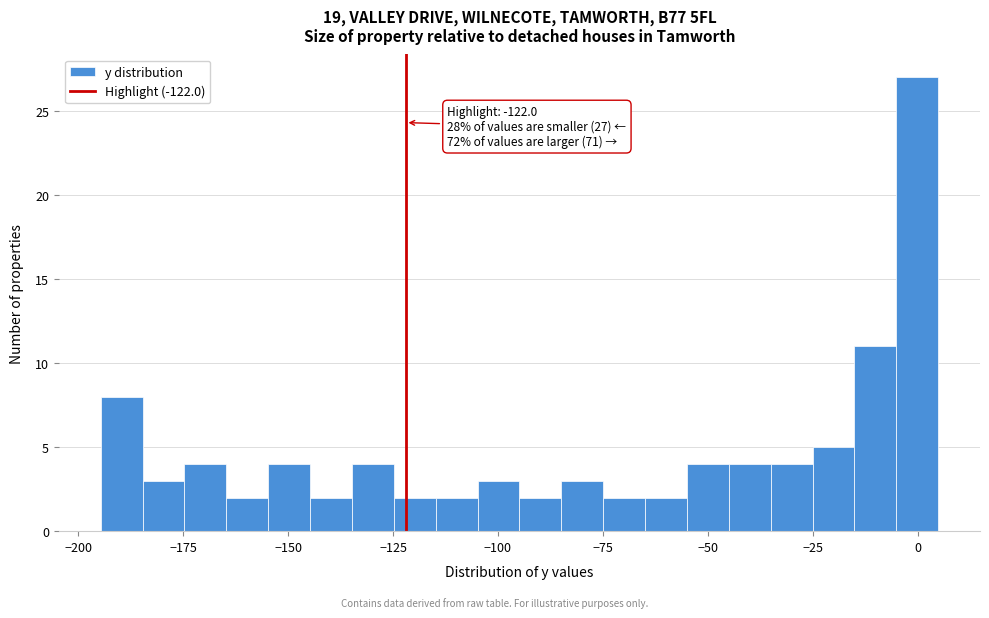

Around what value on the x-axis is the tallest bar? Give the approximate position of its centre, as read against the axis.

0